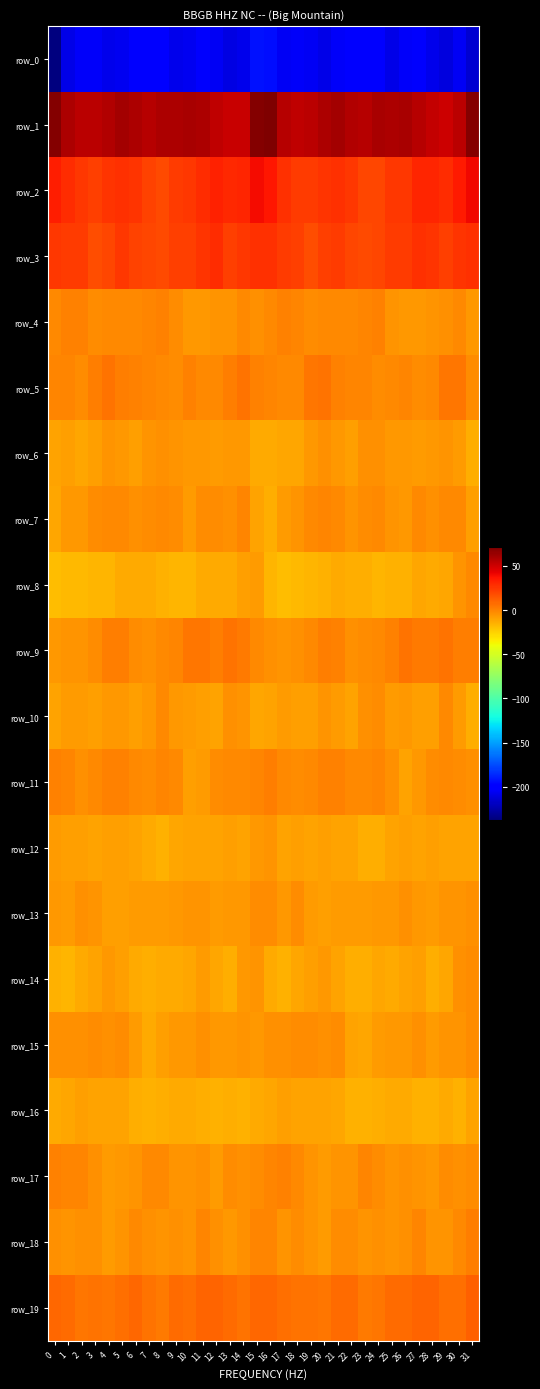

The row_15 series shows -4.1 at 0. True or false?

True